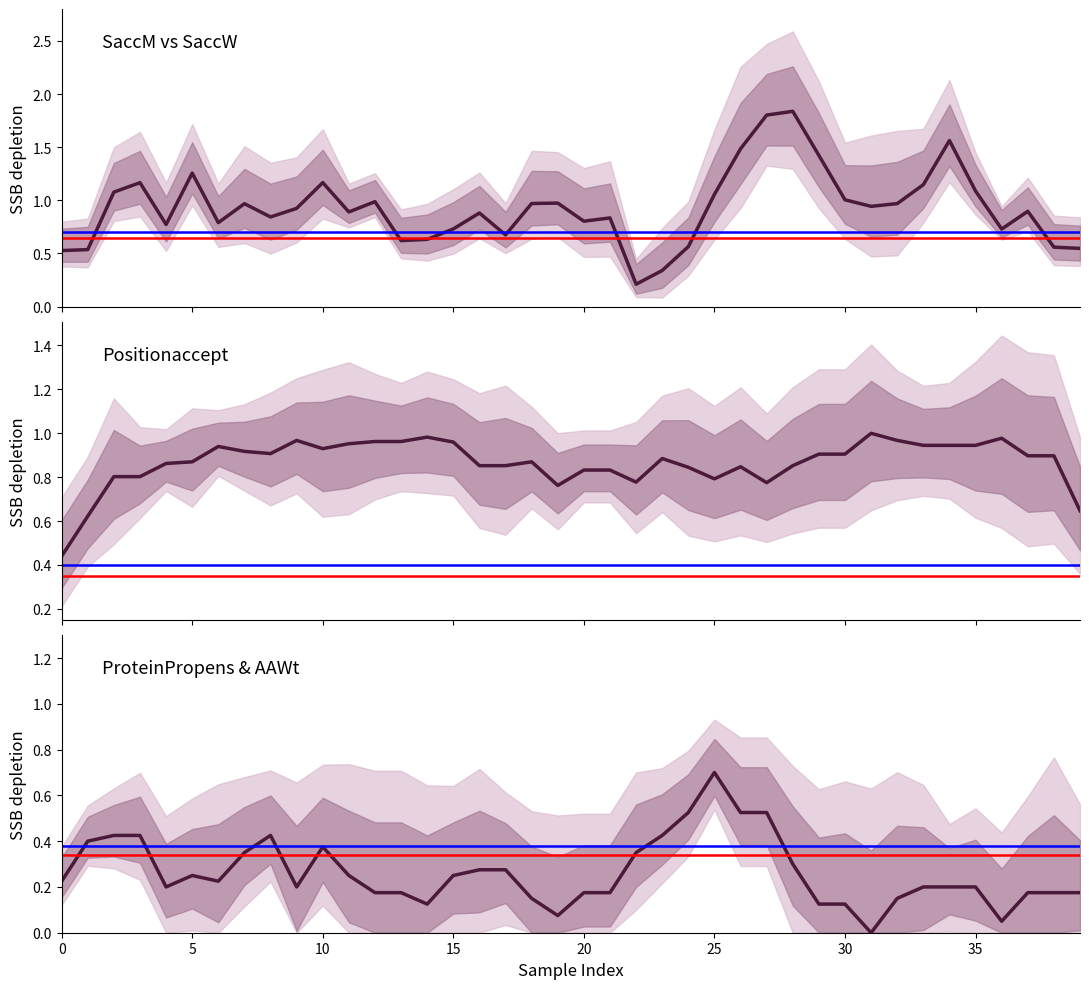

Does the chart have visible grid lines?

No